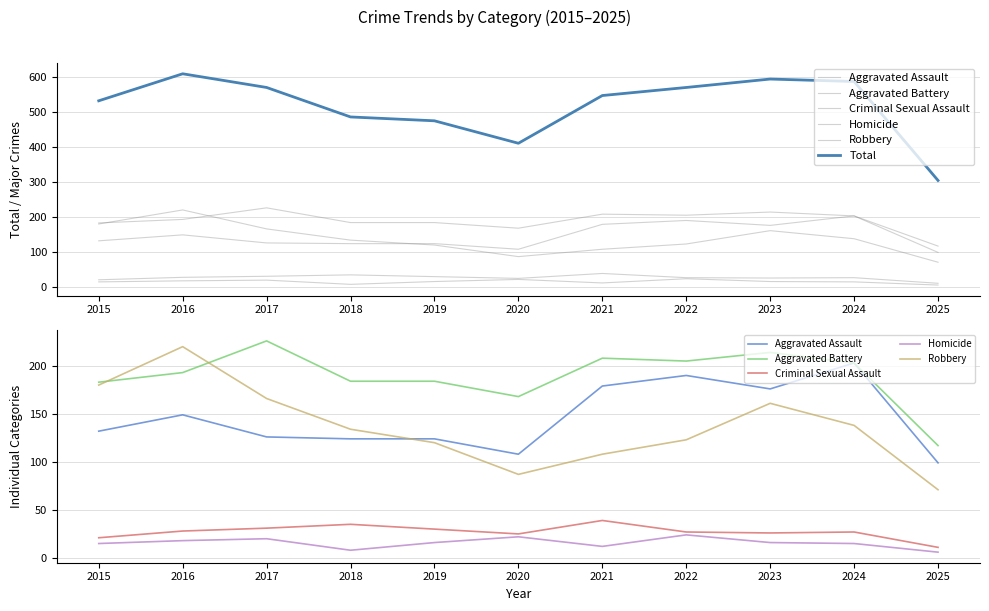

What is the total value across all series at 2015?

1062